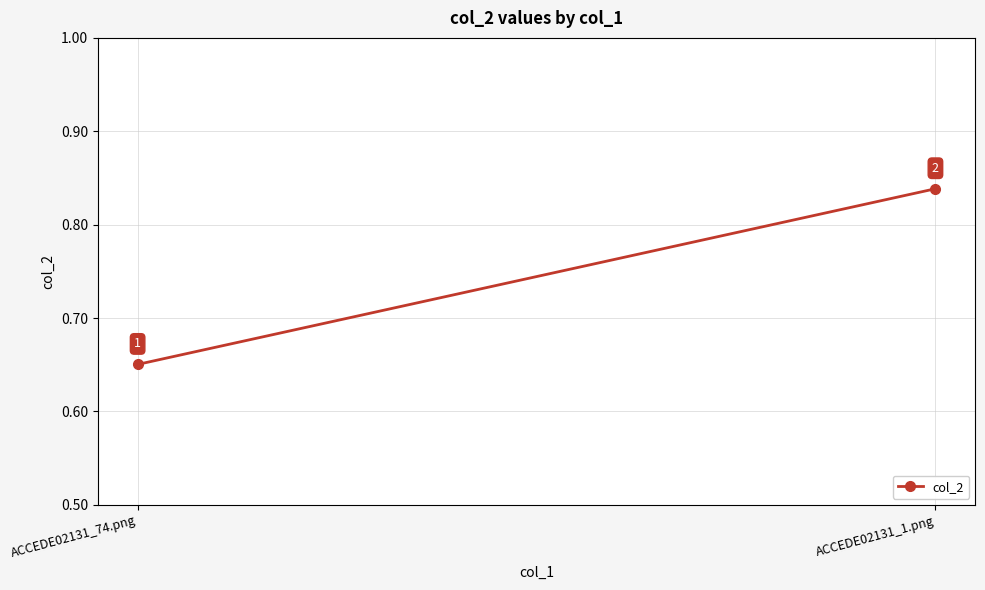

Between ACCEDE02131_1.png and ACCEDE02131_74.png, which is larger?

ACCEDE02131_1.png